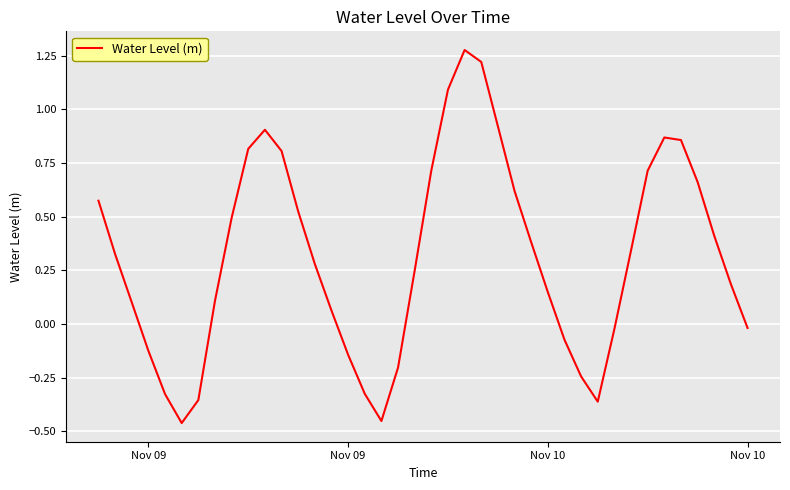

What is the difference between the maximum and minimum values?

1.7